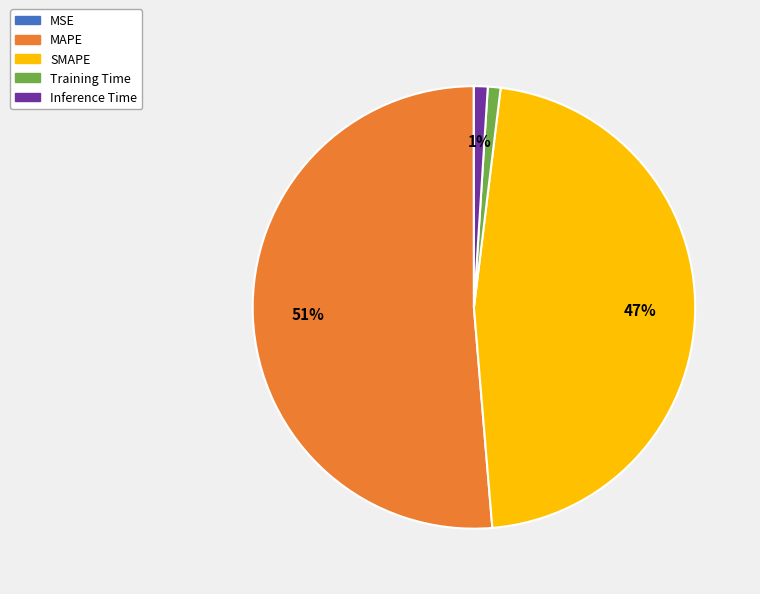

Which category has the biggest portion of the pie?

MAPE